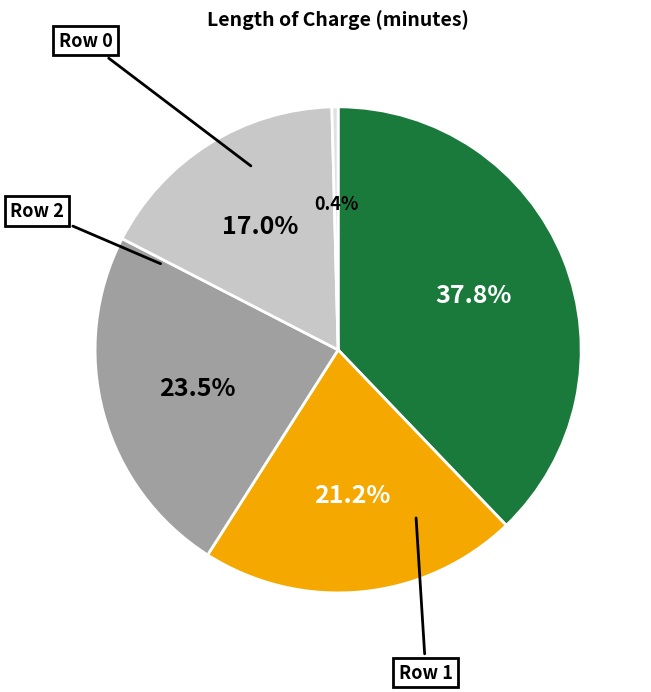

Is there any slice that represents more than half of the pie?

No